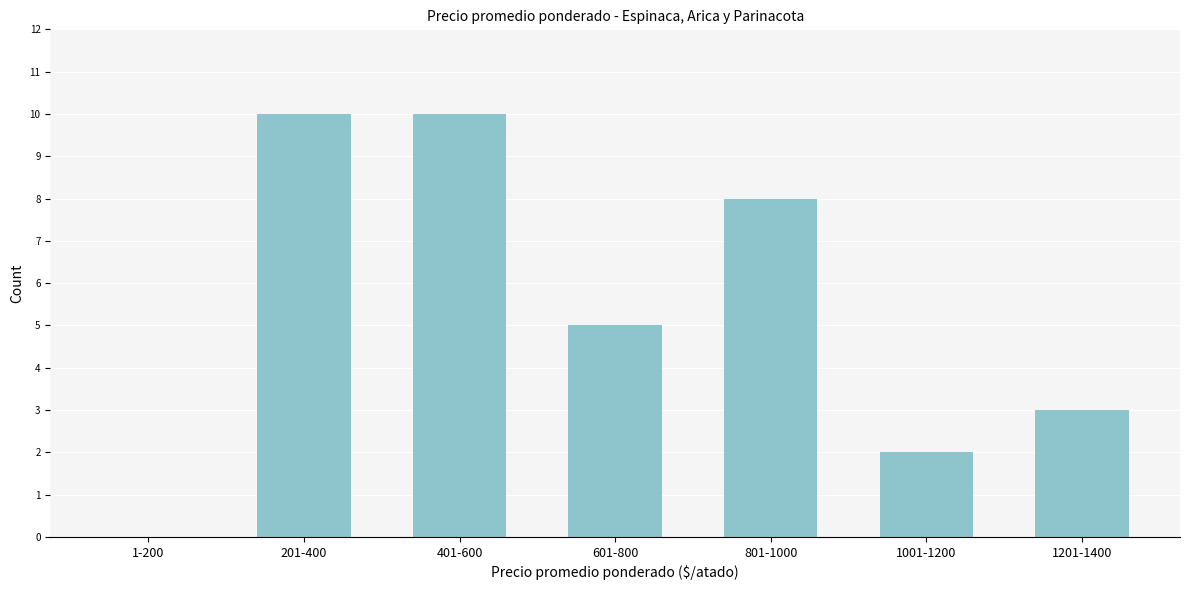

Reading left to right, transcribe all the data shown in this chart.

1-200=0	201-400=10	401-600=10	601-800=5	801-1000=8	1001-1200=2	1201-1400=3